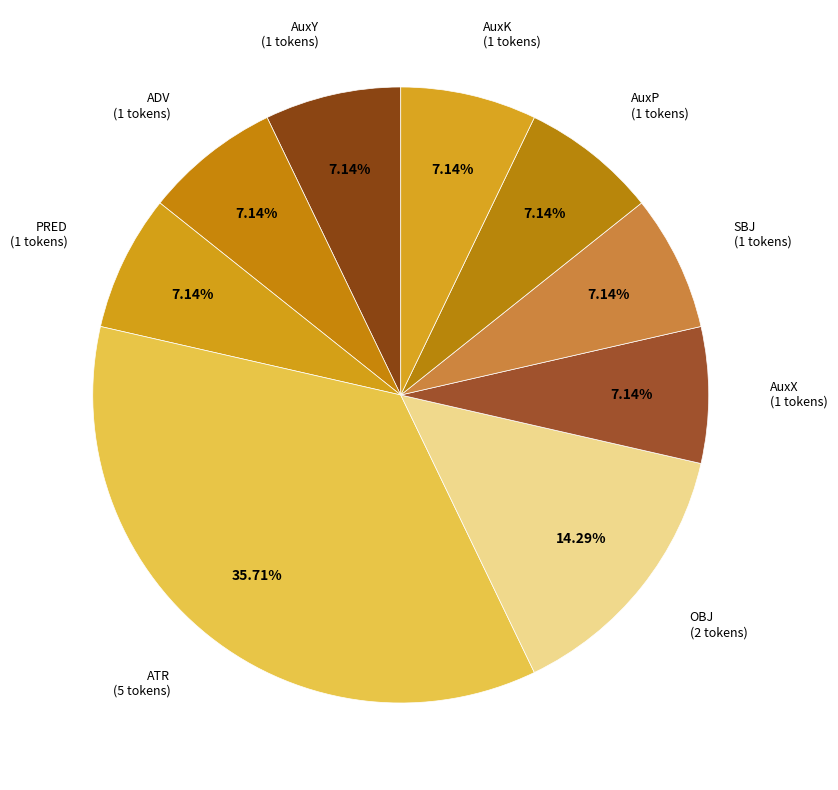

Count the number of slices in the pie.

9